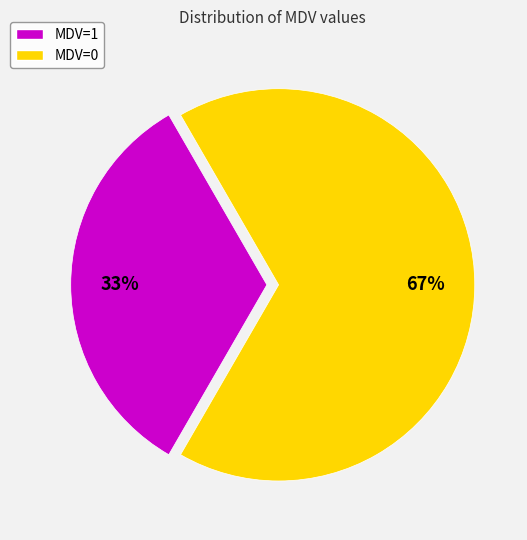

Do MDV=1 and MDV=0 together represent more than half of the pie?

Yes